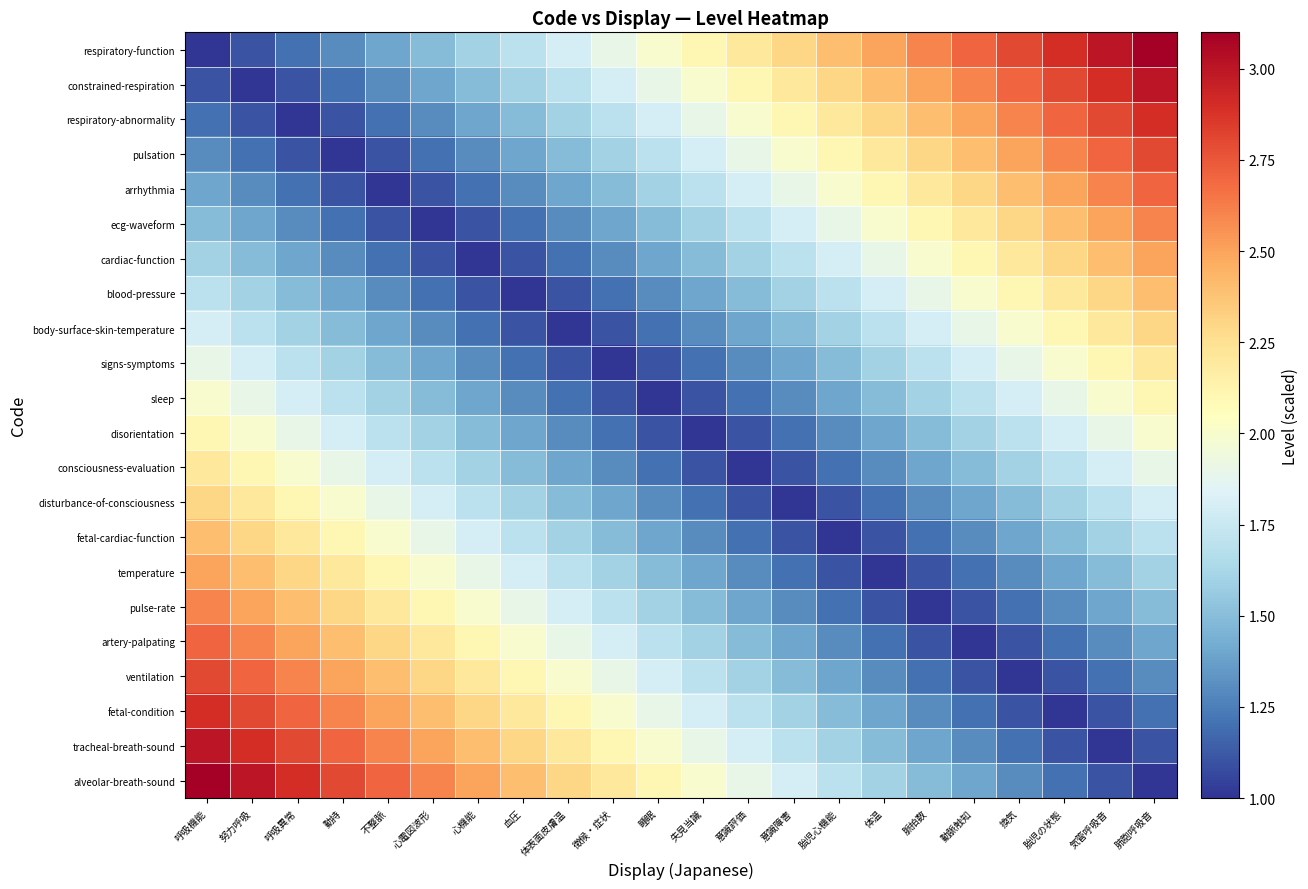

What is the difference between the highest and lowest values at 呼吸機能?

2.1